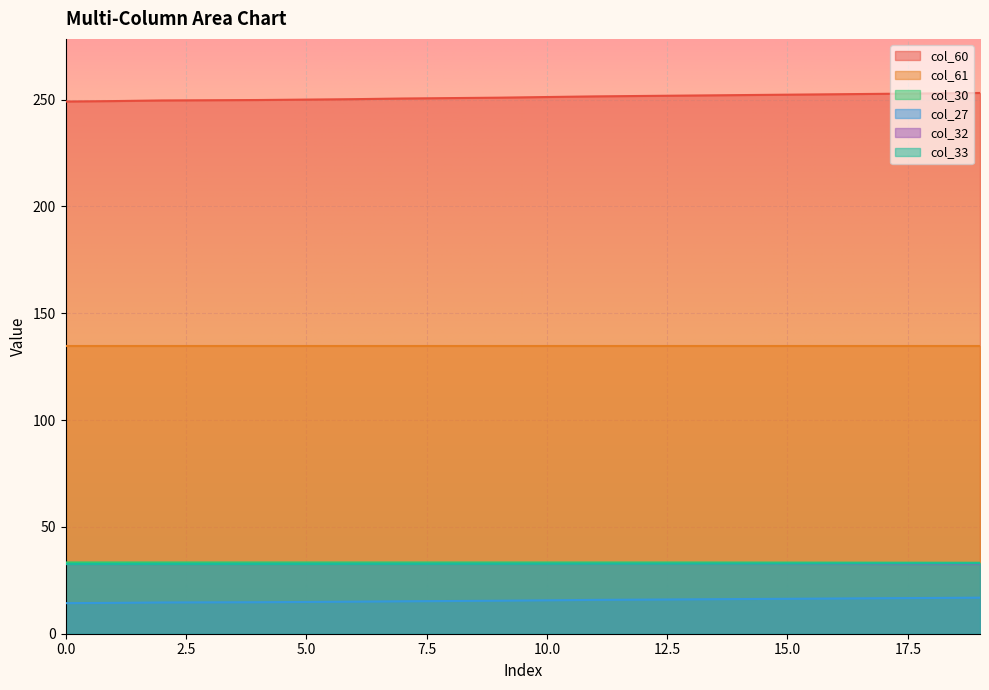

True or false: col_60 and col_30 cross at least once.

False